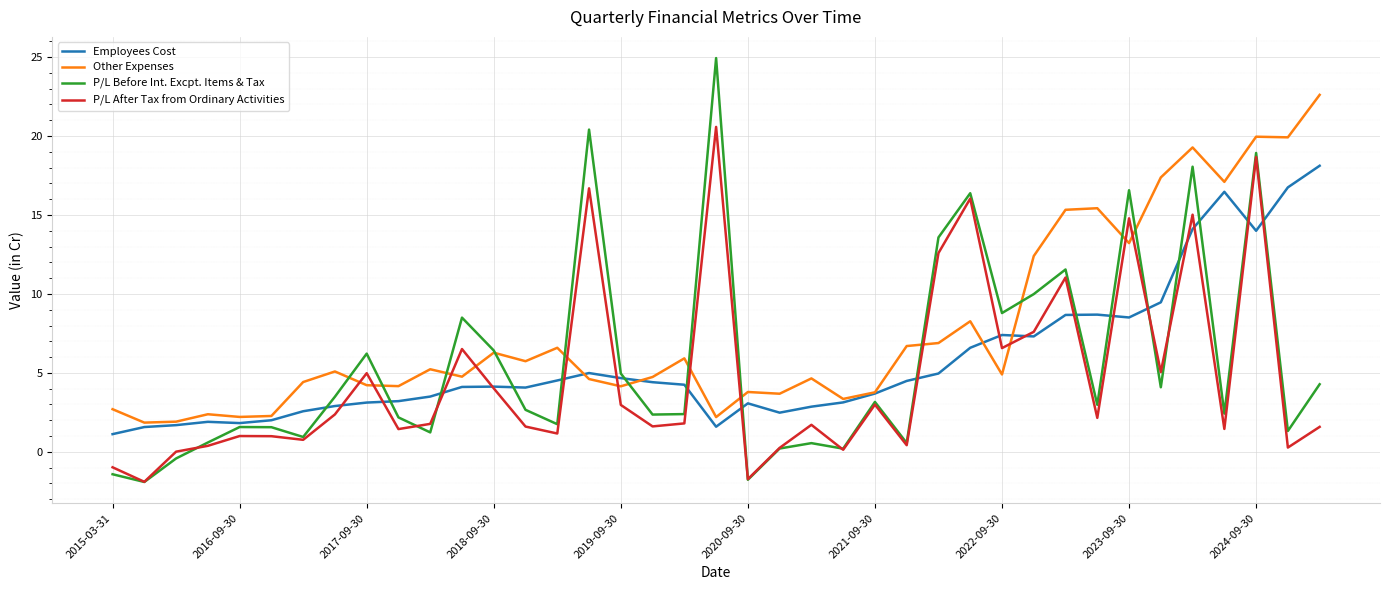

What is the highest value of the Other Expenses series?

22.6